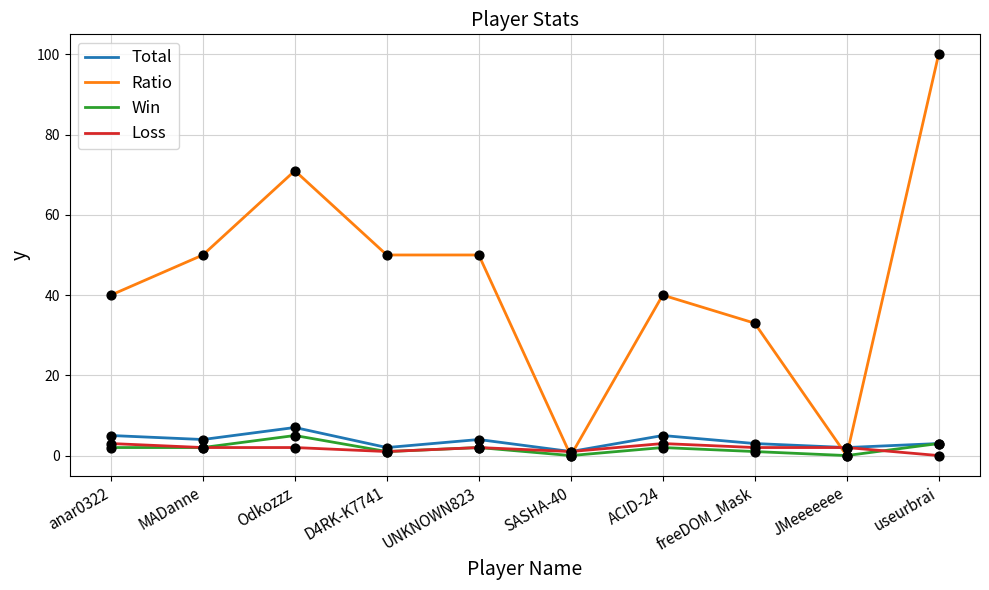

What are all the series names shown in the legend?

Total, Ratio, Win, Loss